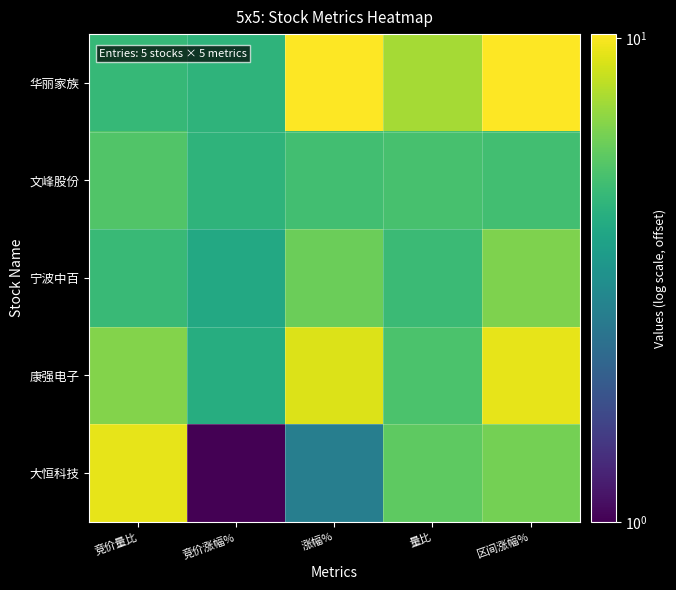

Which has a higher value, 竞价涨幅% or 涨幅%?

涨幅%